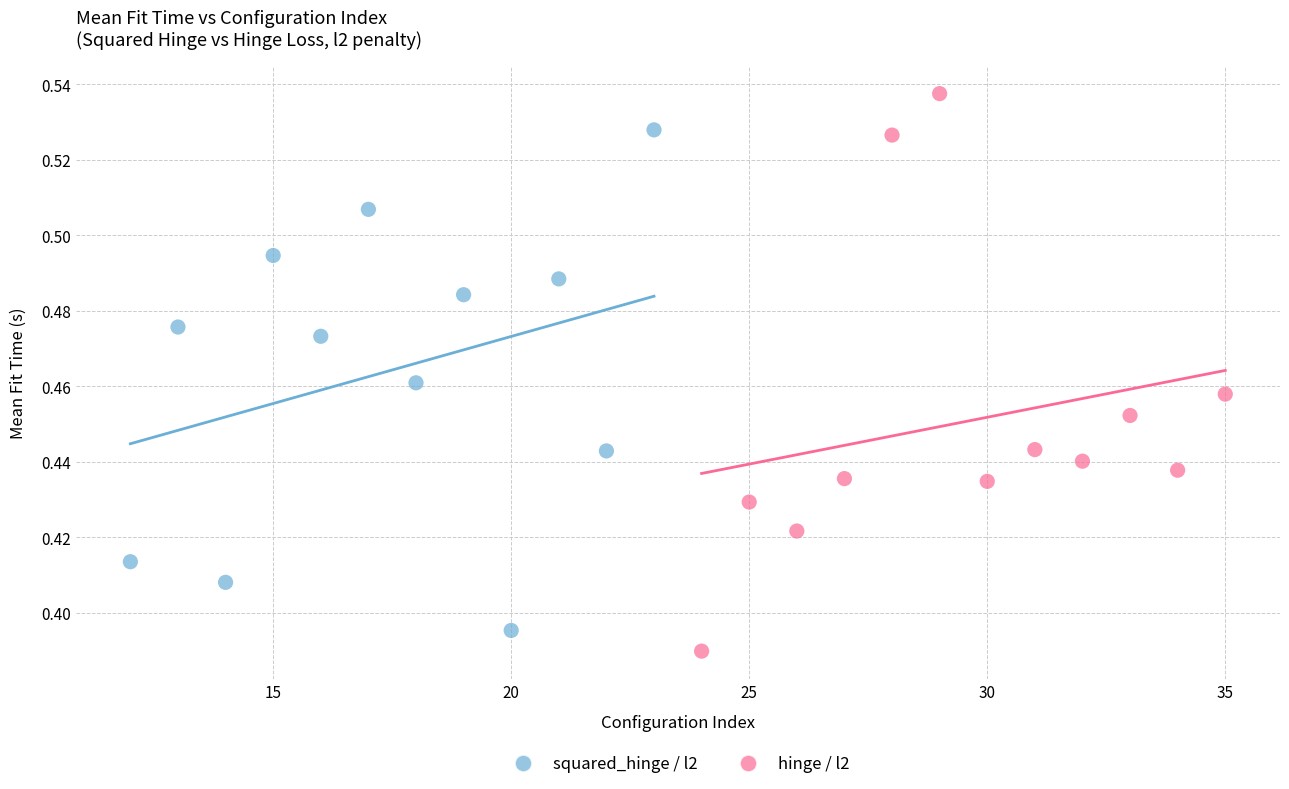

Which series has the largest Y range (max minus min)?

hinge / l2